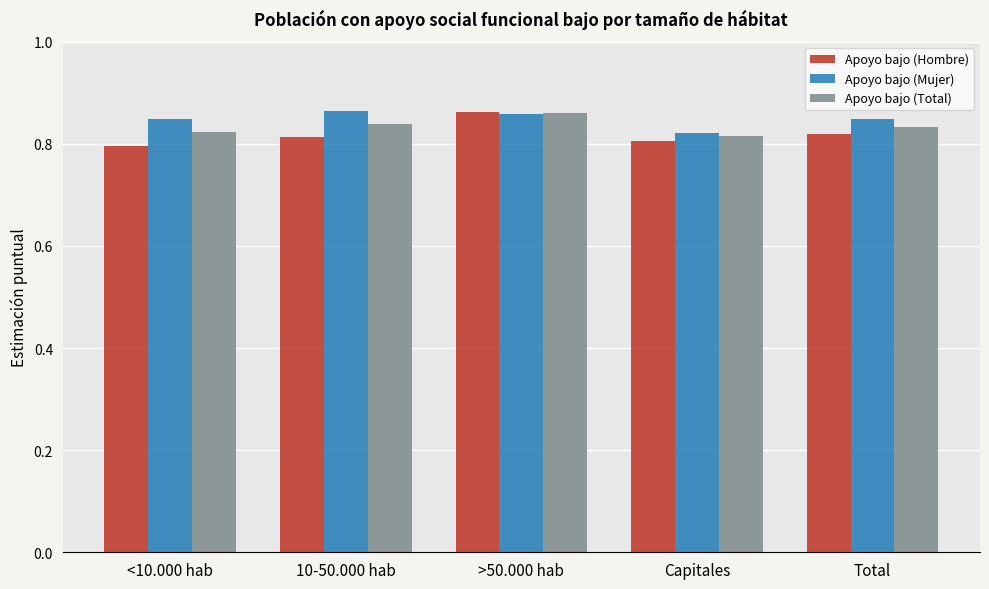

Which category has the highest value in the Apoyo bajo (Hombre) series?

>50.000 hab